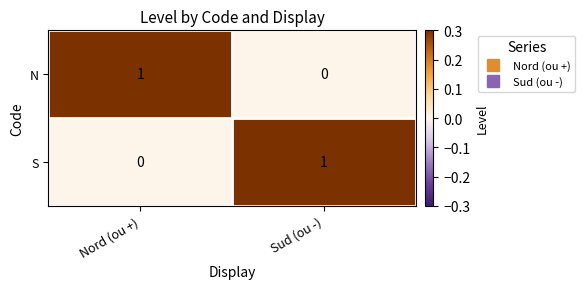

What is the total value across all series at Sud (ou -)?

1